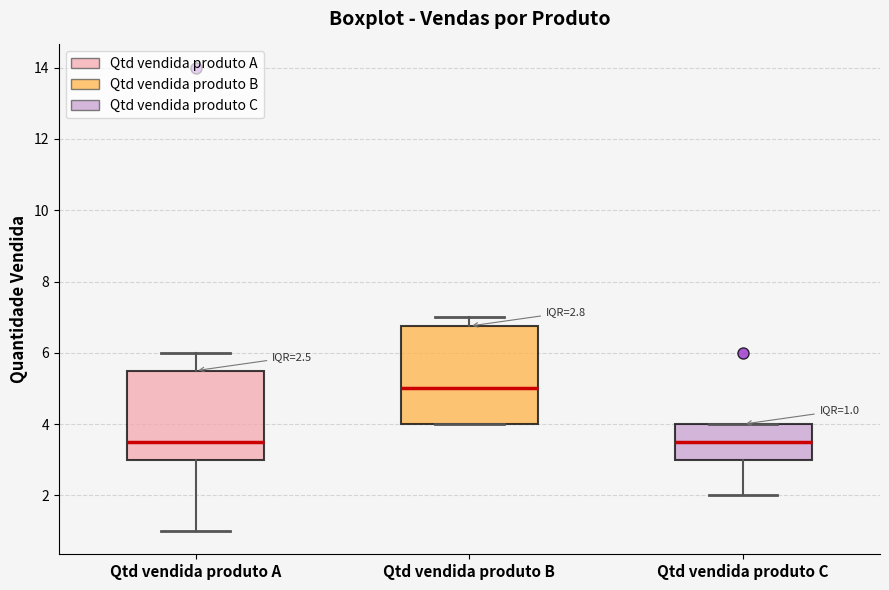

Comparing the boxes themselves (not the whiskers), which one is the tallest?

Qtd vendida produto B